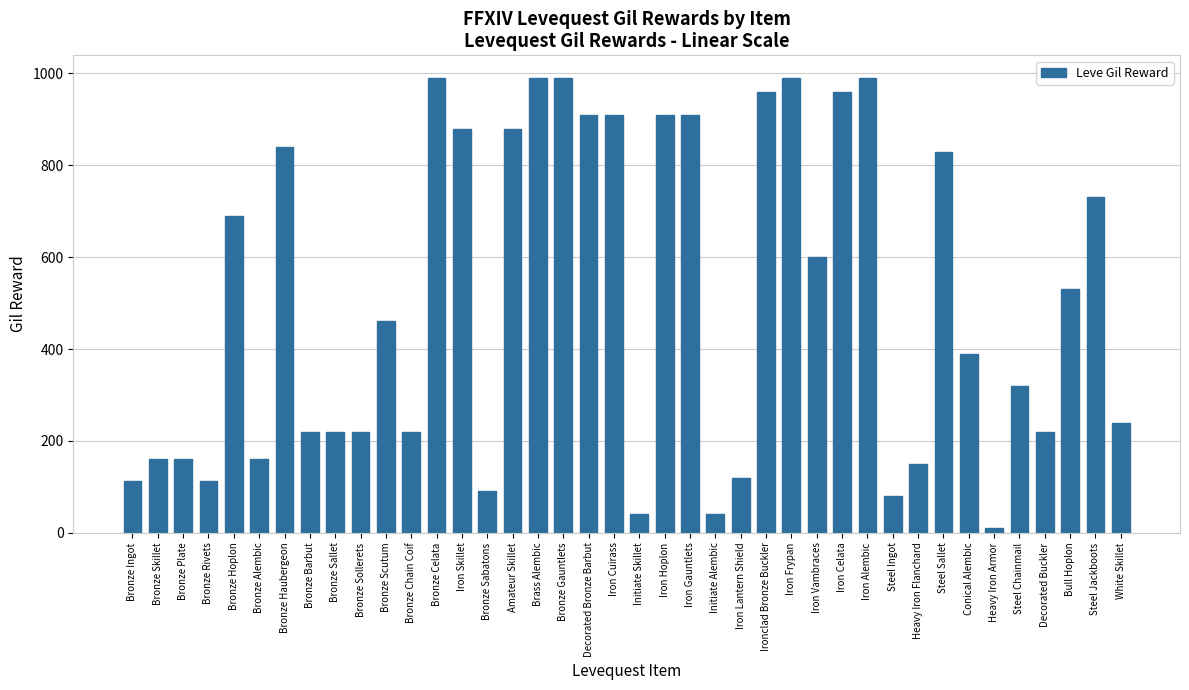

What is the difference between the second highest and second lowest values?

950